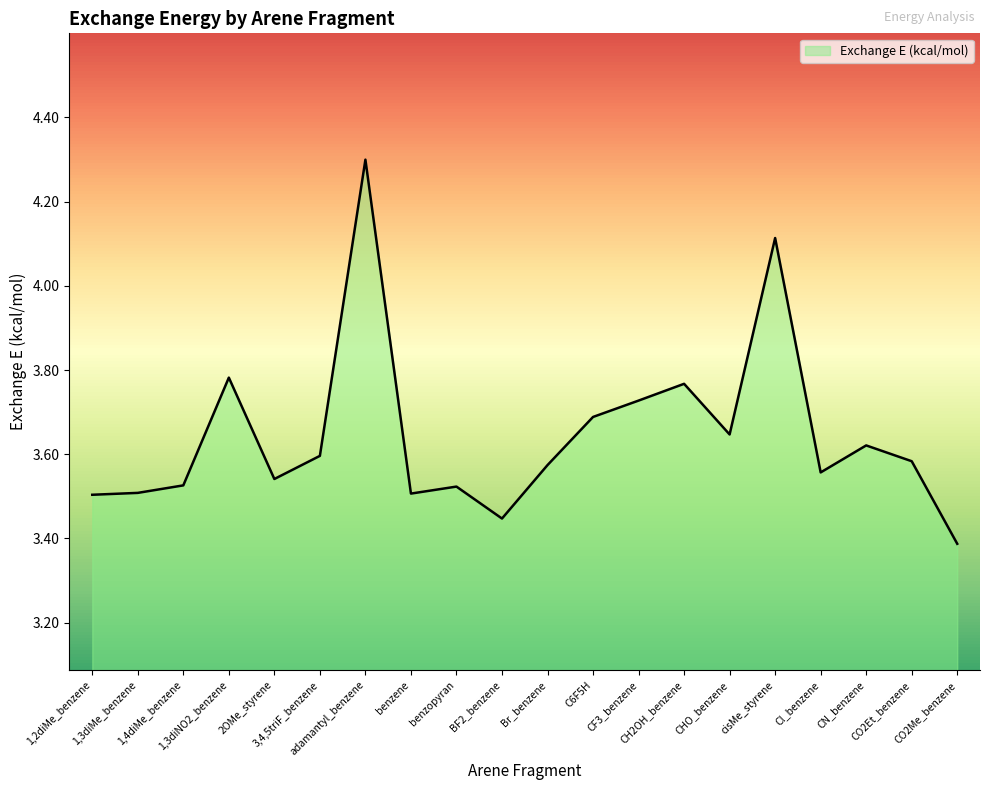

What is the sum of the values at Br_benzene and 1,3diMe_benzene?

7.1